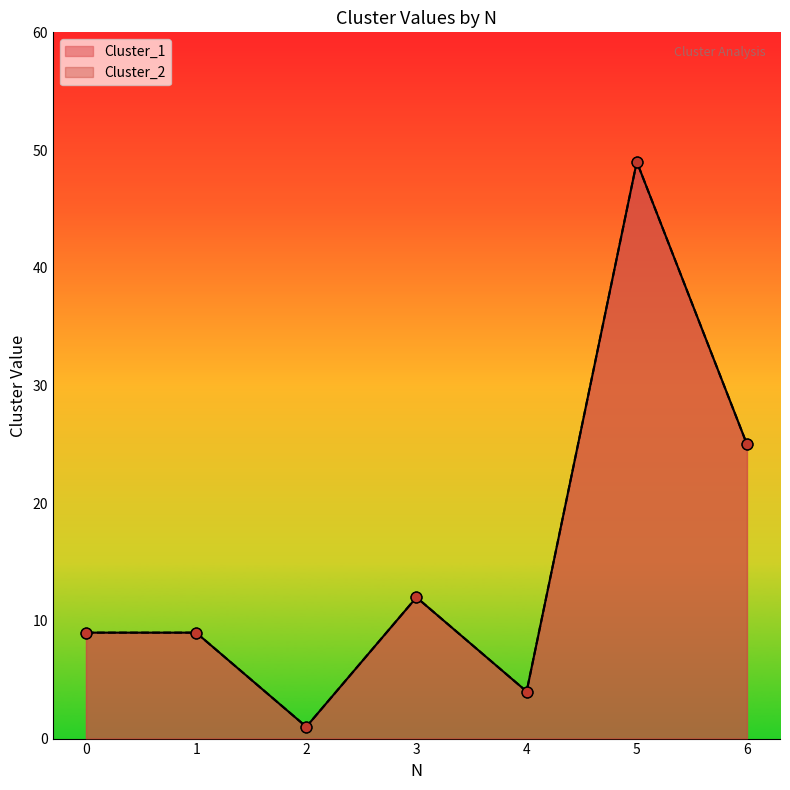

Which series contains the lowest Y value?

Cluster_1